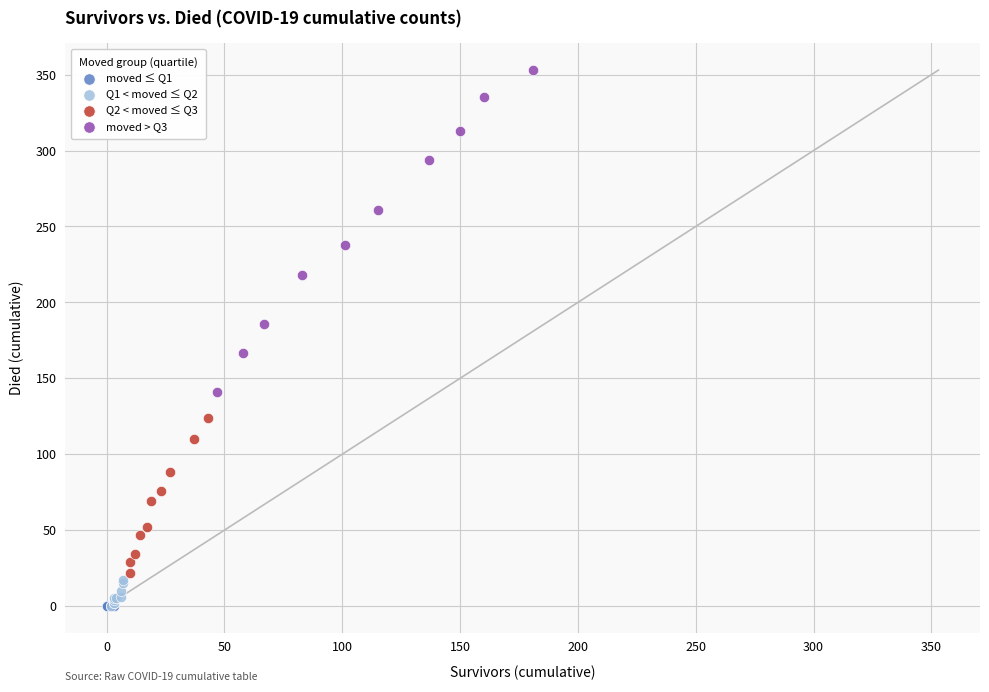

What are all the series names shown in the legend?

moved ≤ Q1, Q1 < moved ≤ Q2, Q2 < moved ≤ Q3, moved > Q3